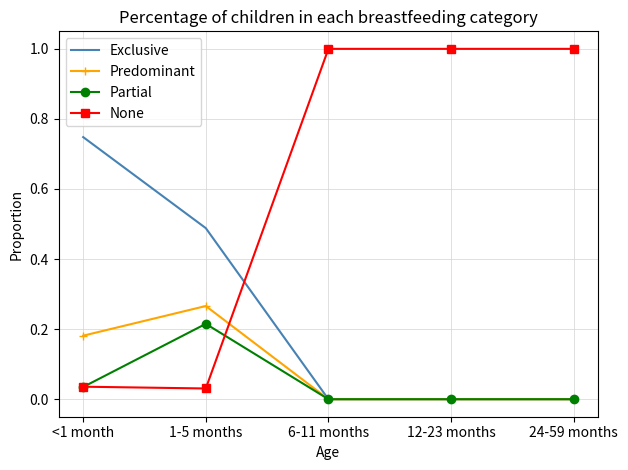

What position from the left is 12-23 months?

4